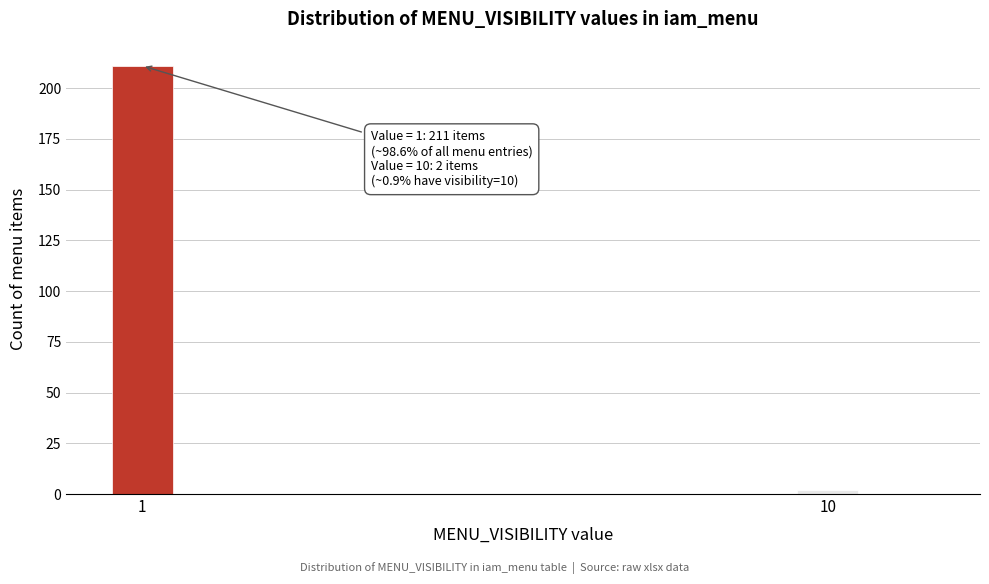

Reading left to right, extract all data points from this chart.

1=211	10=2